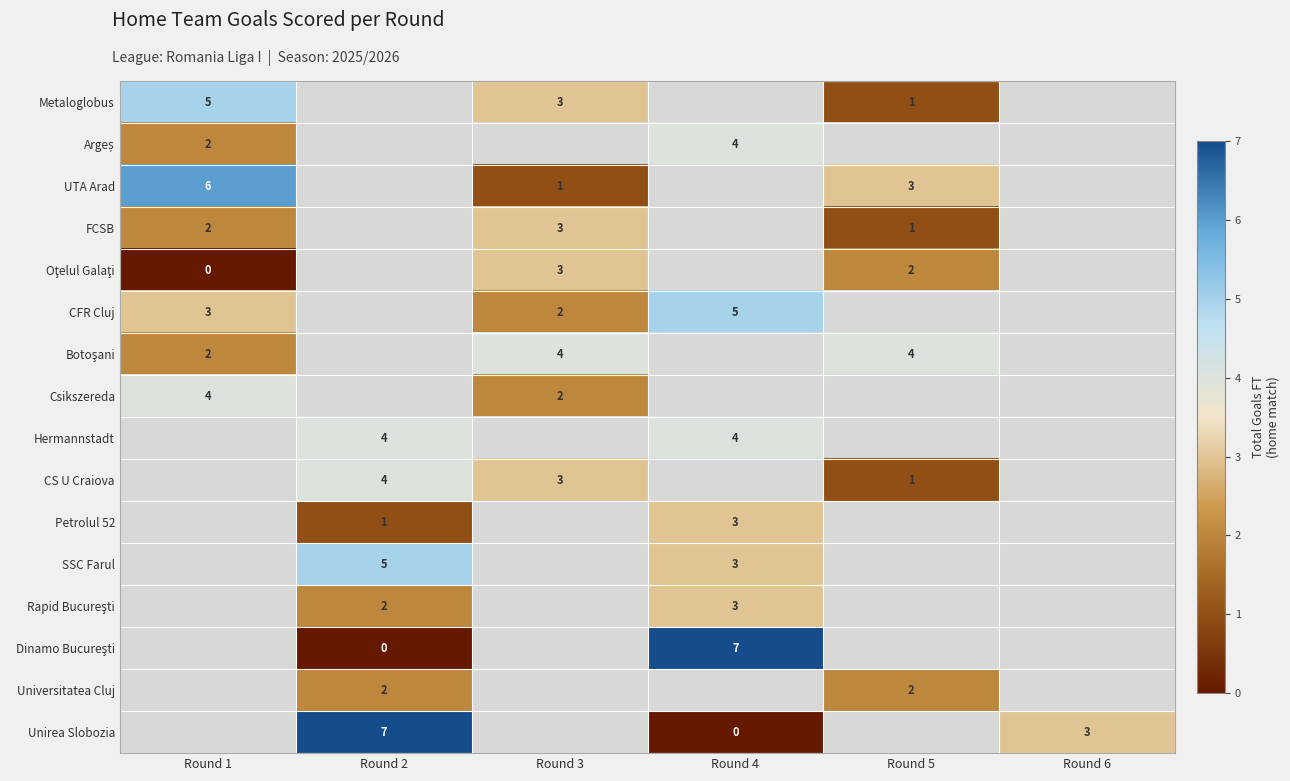

What is the sum of the Universitatea Cluj values at Round 5 and Round 2?

4